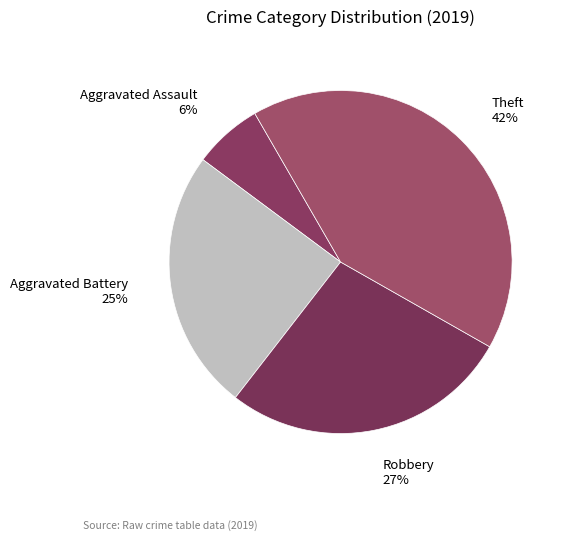

To the nearest percent, what is the average slice percentage?

25%